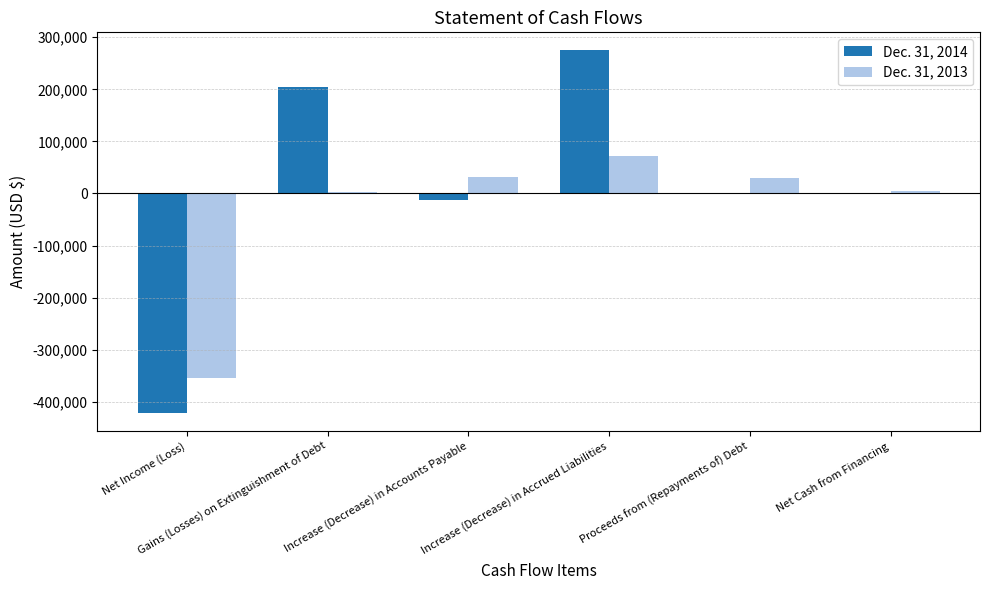

Which series has the largest total across all categories?

Dec. 31, 2014